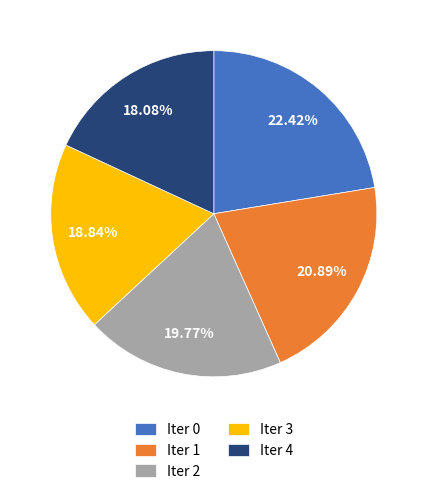

Is the sum of Iter 4 and Iter 1 greater than half?

No